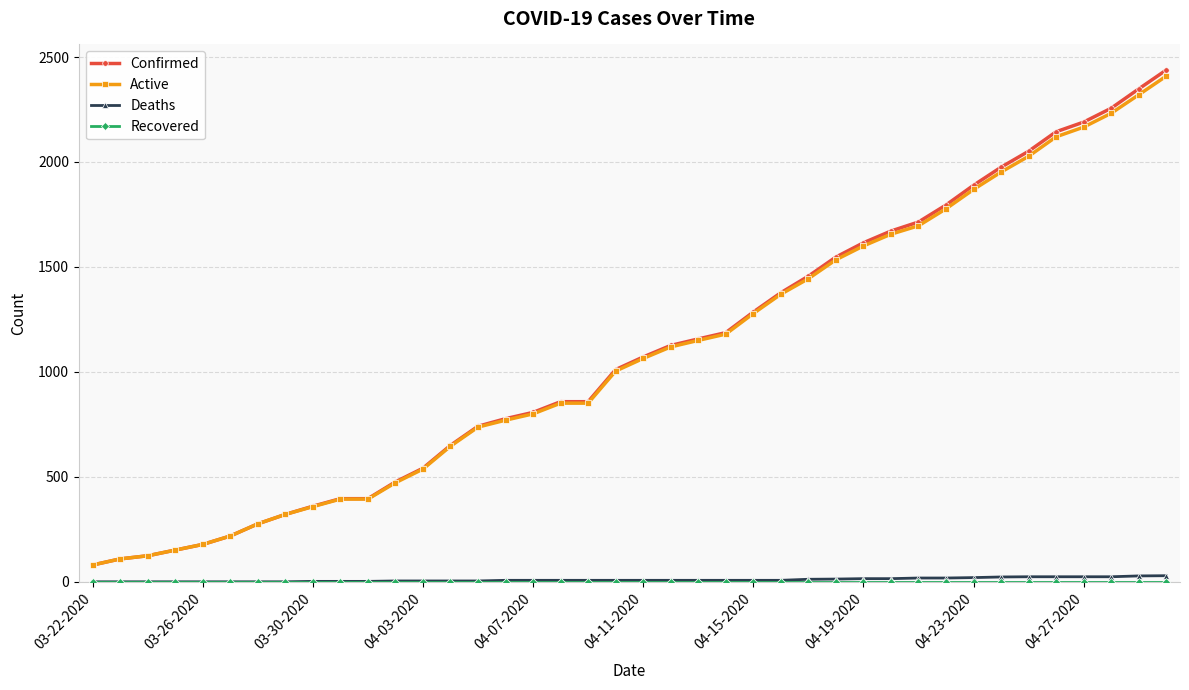

Which series has the widest spread of values?

Confirmed